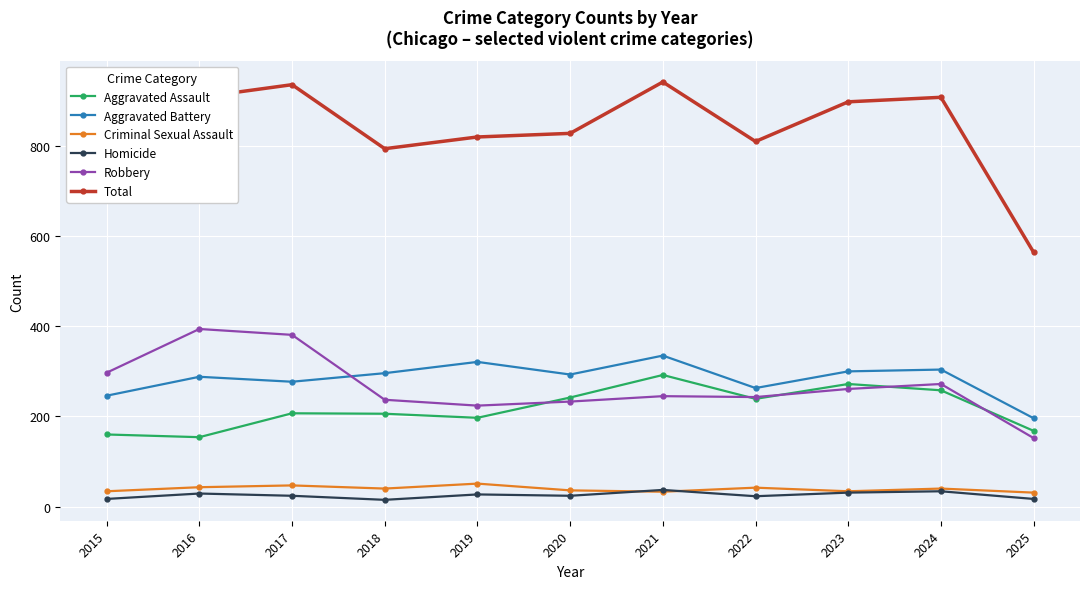

What is the maximum value for Aggravated Battery?

335